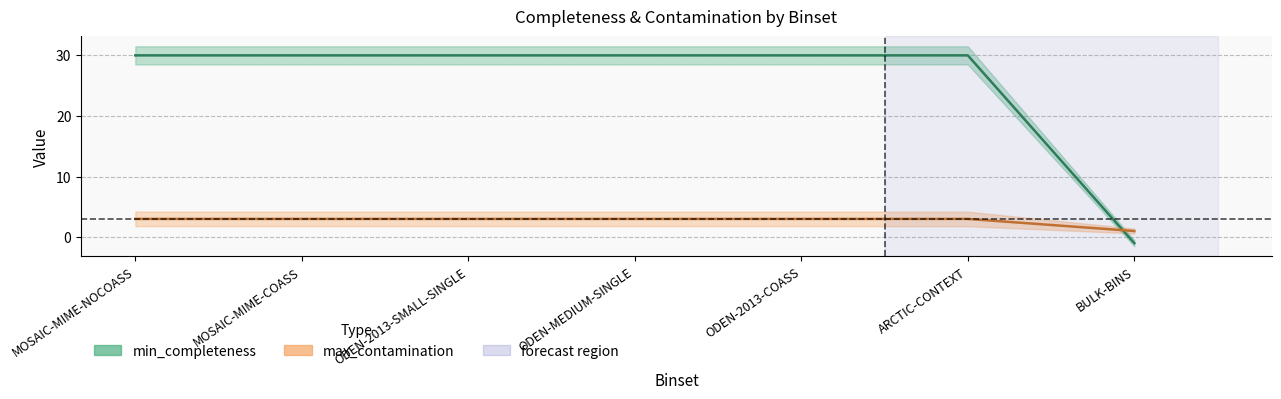

What is the difference between the highest and lowest values at ODEN-2013-COASS?

27